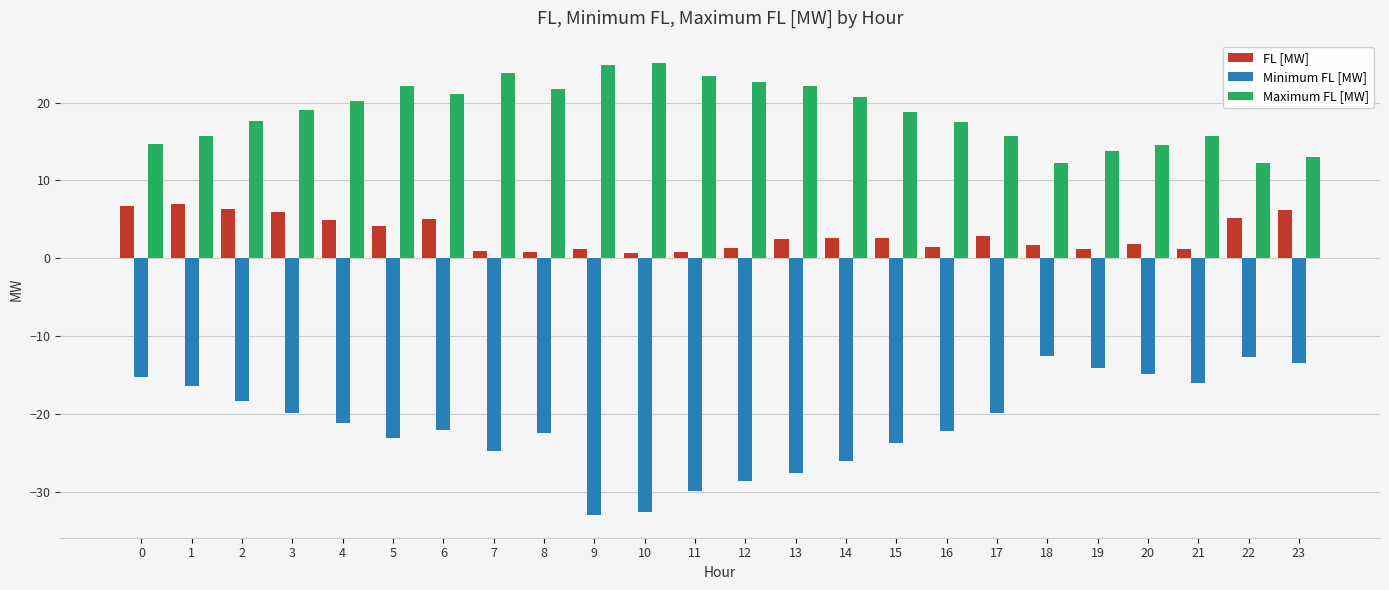

What is the sum of all FL [MW] values?

74.8